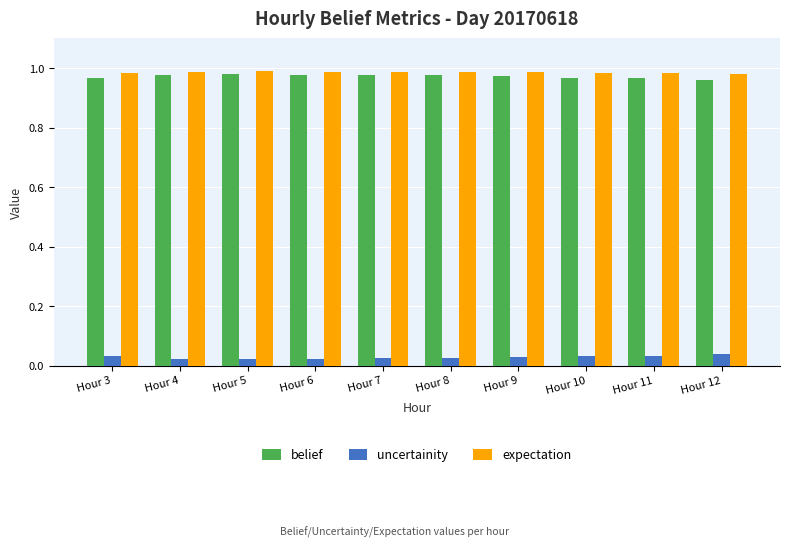

What is the sum of the belief values at Hour 10 and Hour 6?

1.9